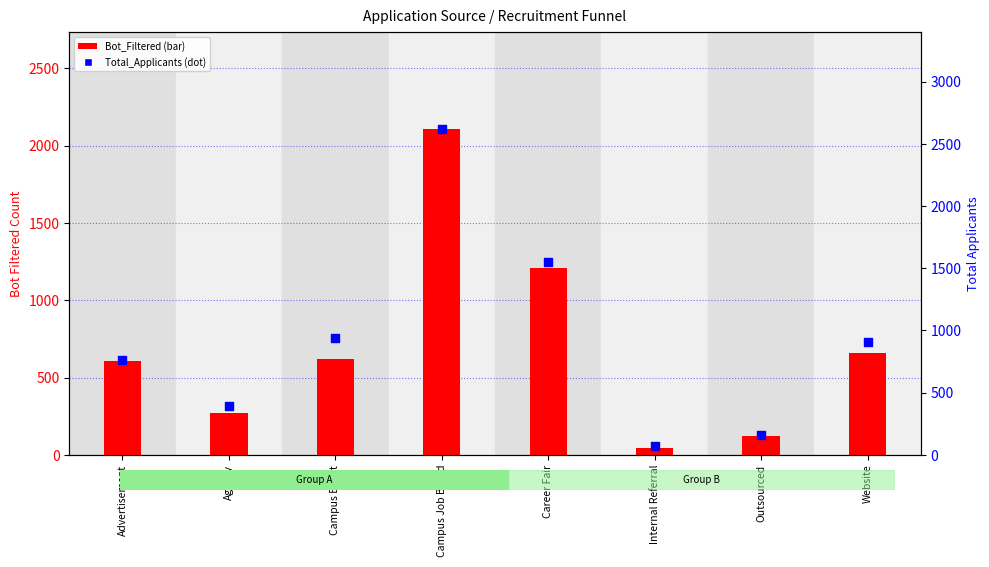

What are all the series names shown in the legend?

Bot_Filtered, Total_Applicants